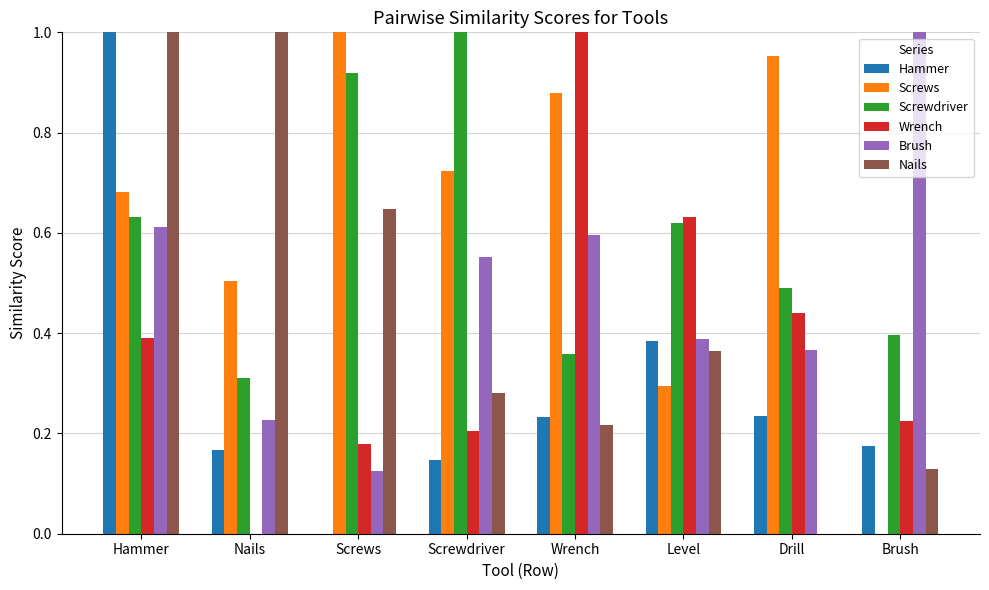

Count the Hammer values in the range 0 to 1.

8